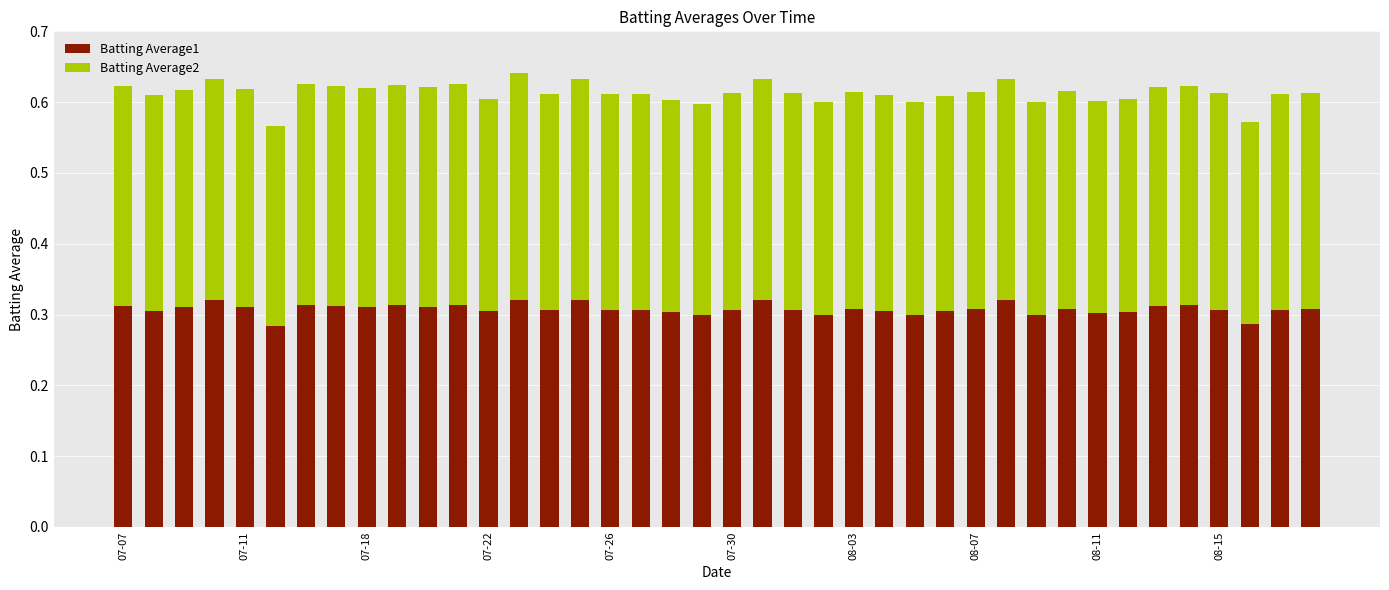

How many categories are shown in the chart?

40